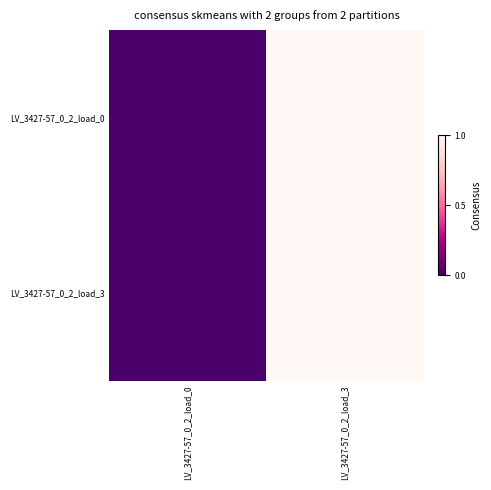

How many data points does each series have?

2